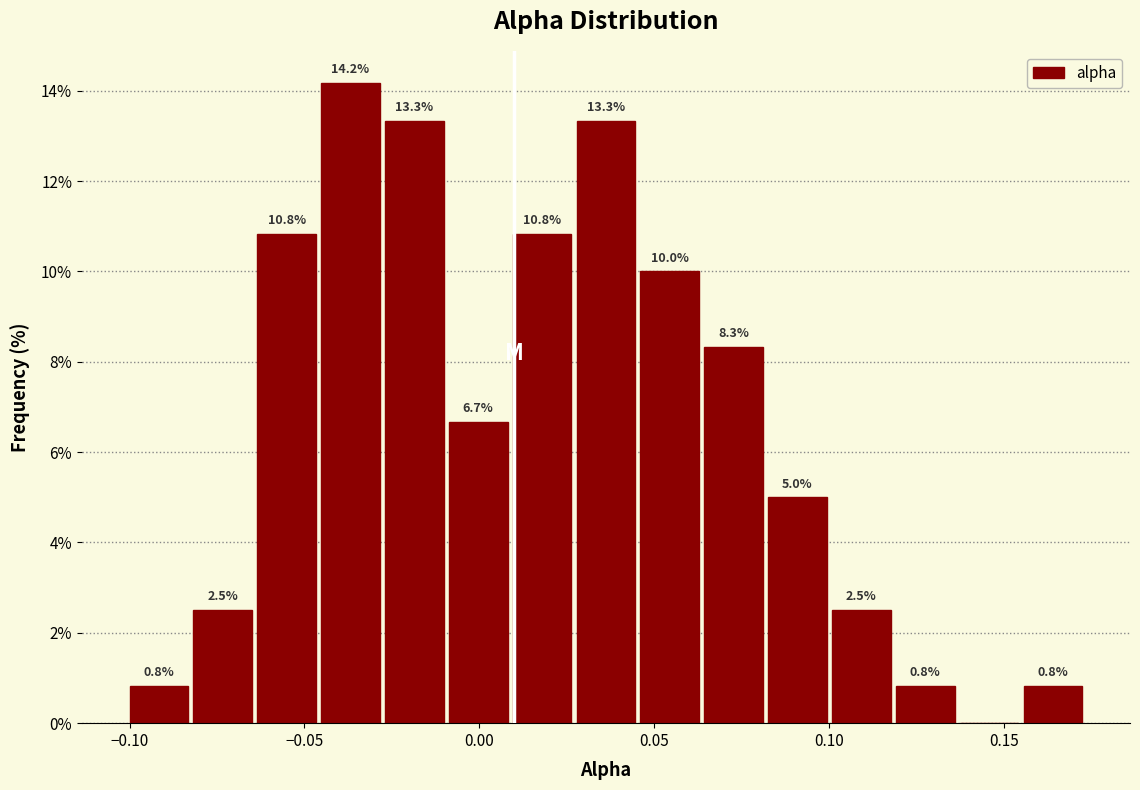

Read against the x-axis, roughly where is the centre of the tallest bar?

-0.035